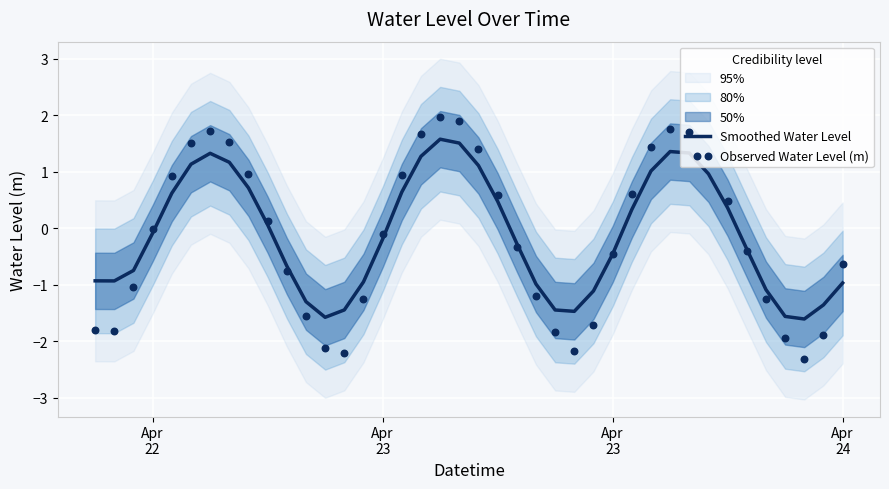

Is the value of Observed Water Level (m) at 21 greater than the value of Smoothed Water Level at 25?

Yes